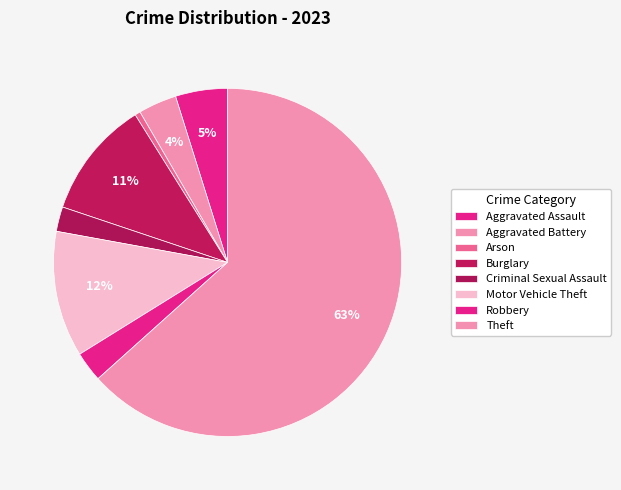

What percentage is the Aggravated Battery slice, to the nearest percent?

4%